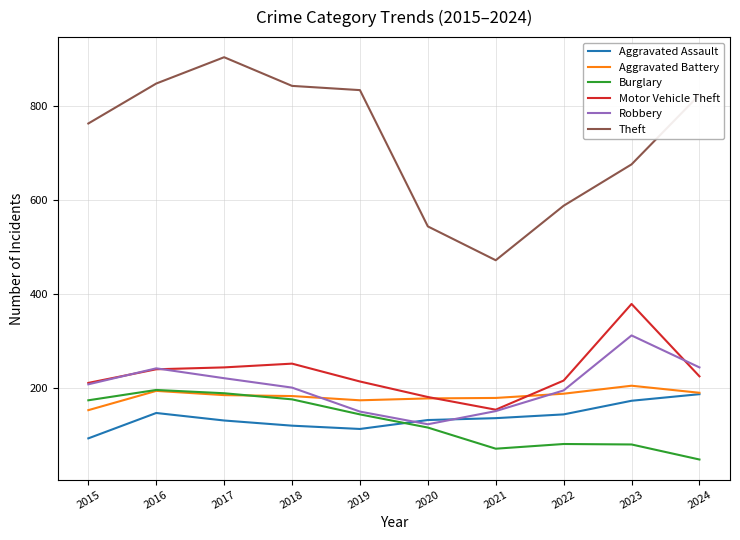

What is the total value across all series at 2024?

1712